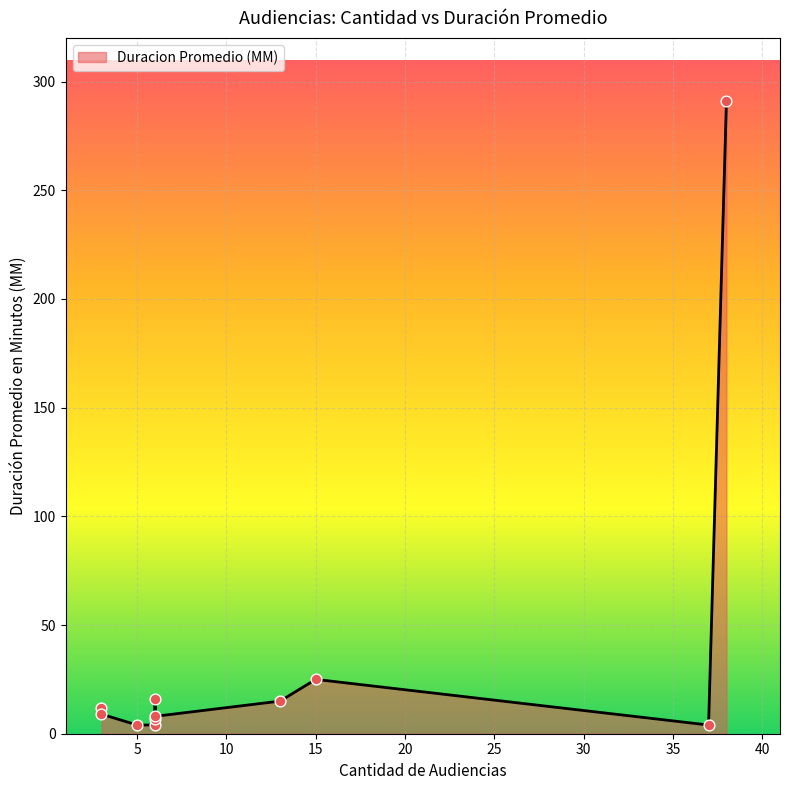

Which has a higher value, 38 or 6?

38